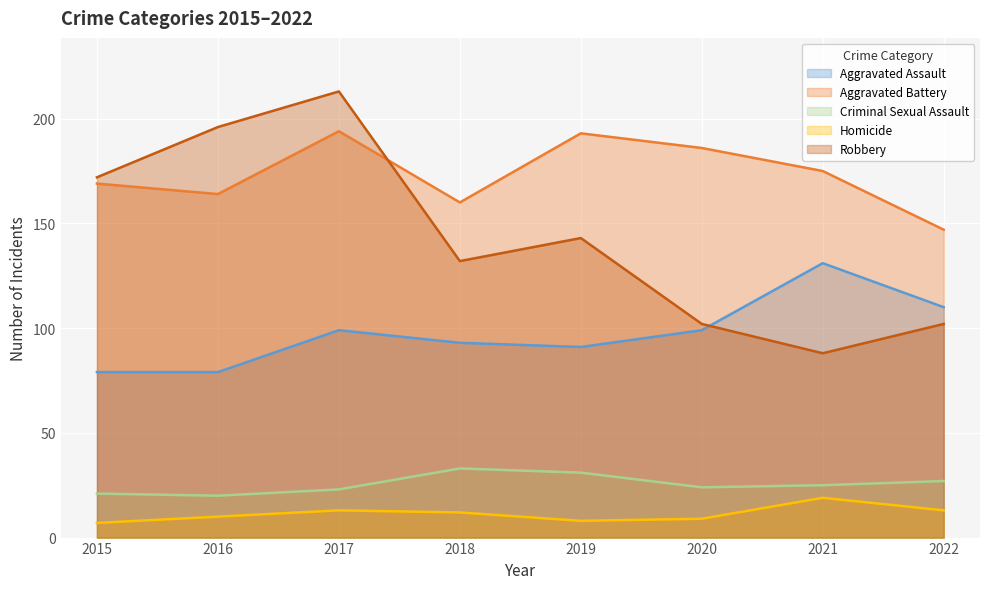

Which series has the widest spread of values?

Robbery